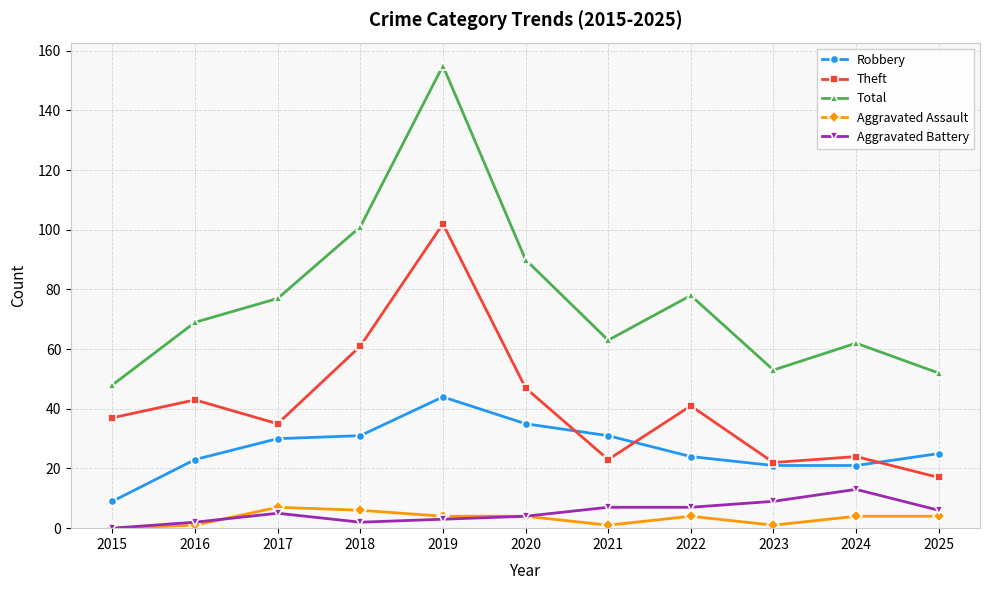

True or false: Aggravated Battery and Total cross at least once.

False